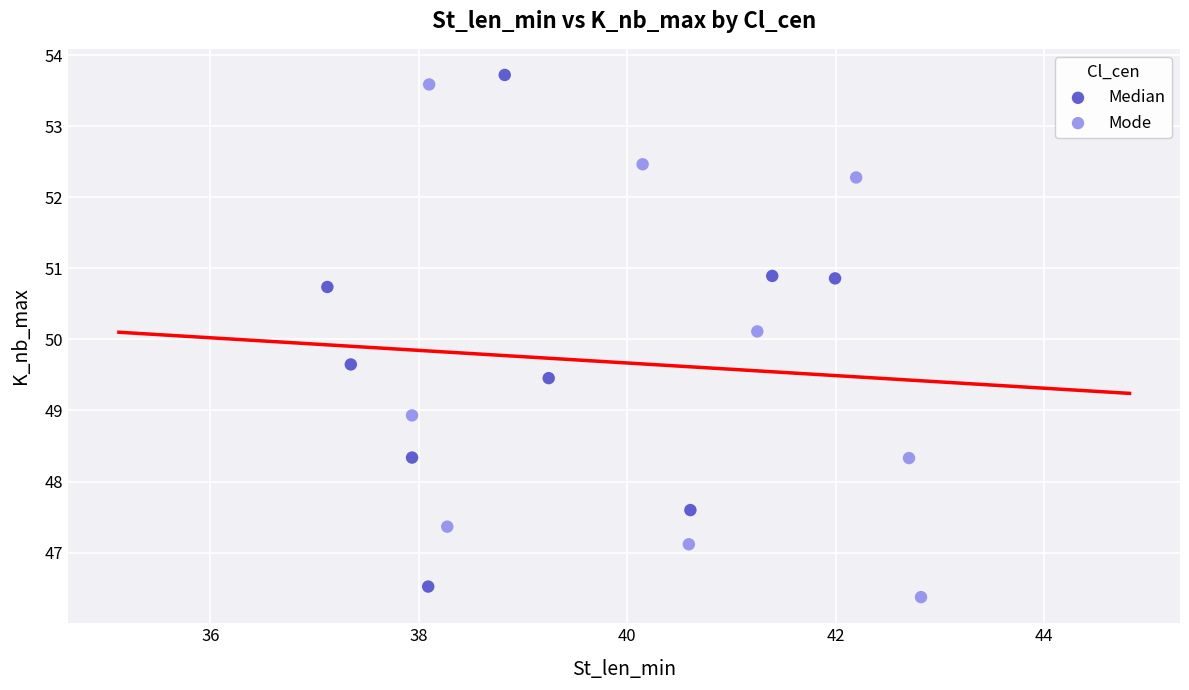

What are all the series names shown in the legend?

Median, Mode